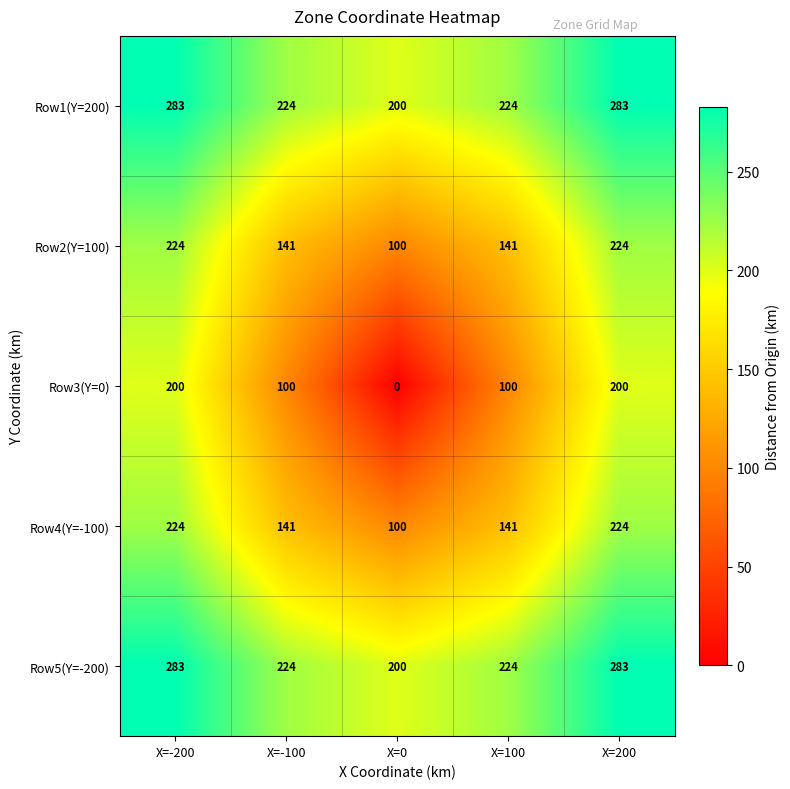

What is the spread (max minus min) of values at X=-200?

83